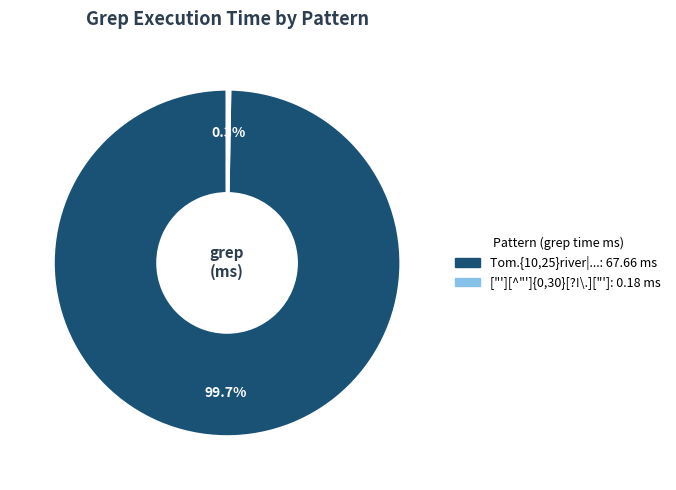

Does any single category account for the majority?

Yes